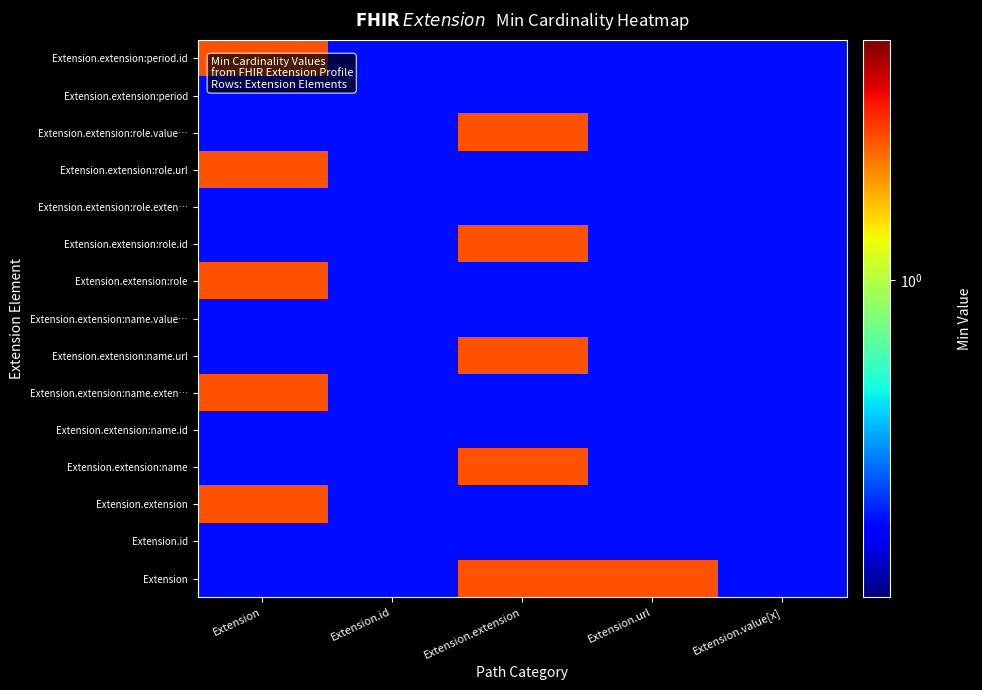

At which category is the sum across all series the highest?

Extension